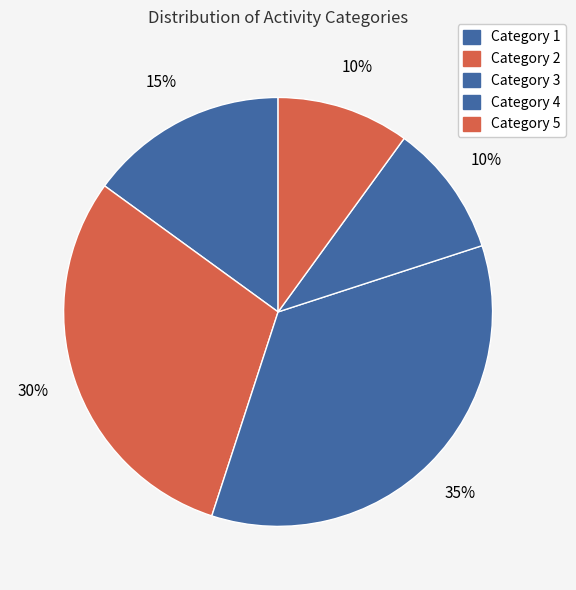

Is there a majority slice in this chart?

No